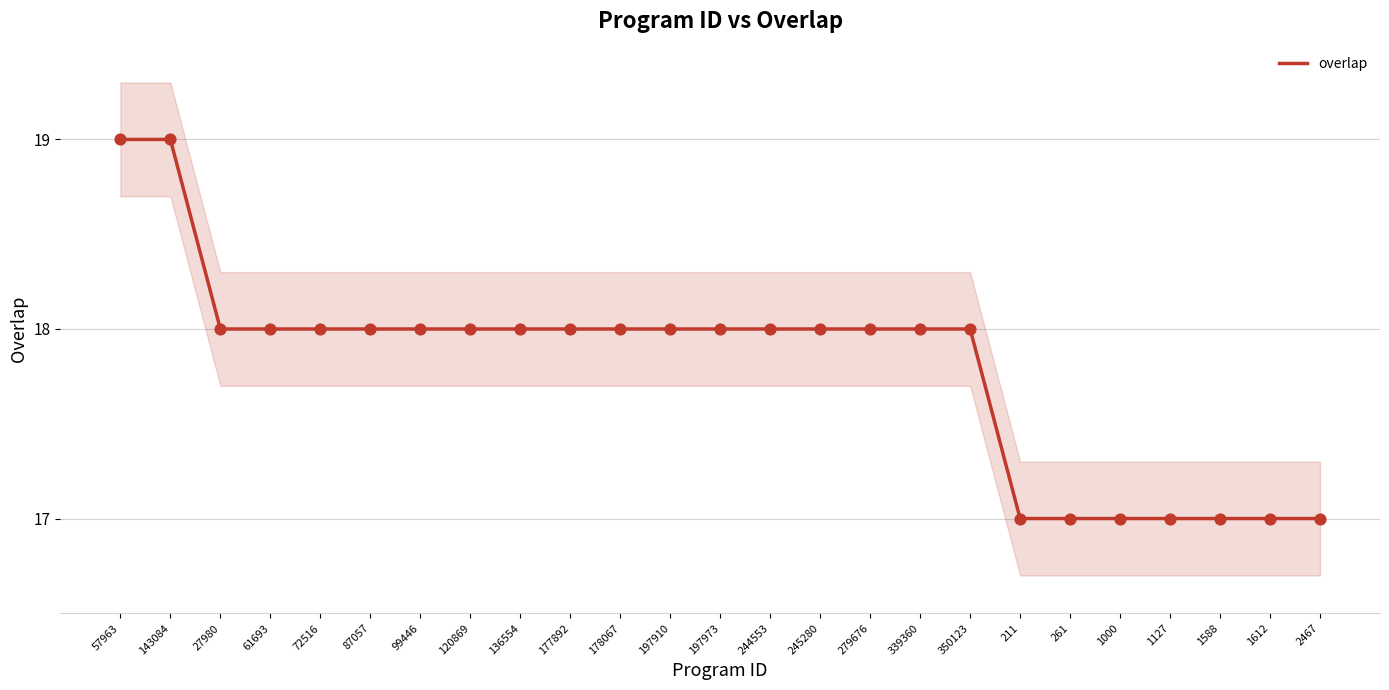

Approximately how many times larger is the value at 211 compared to 178067?

0.9